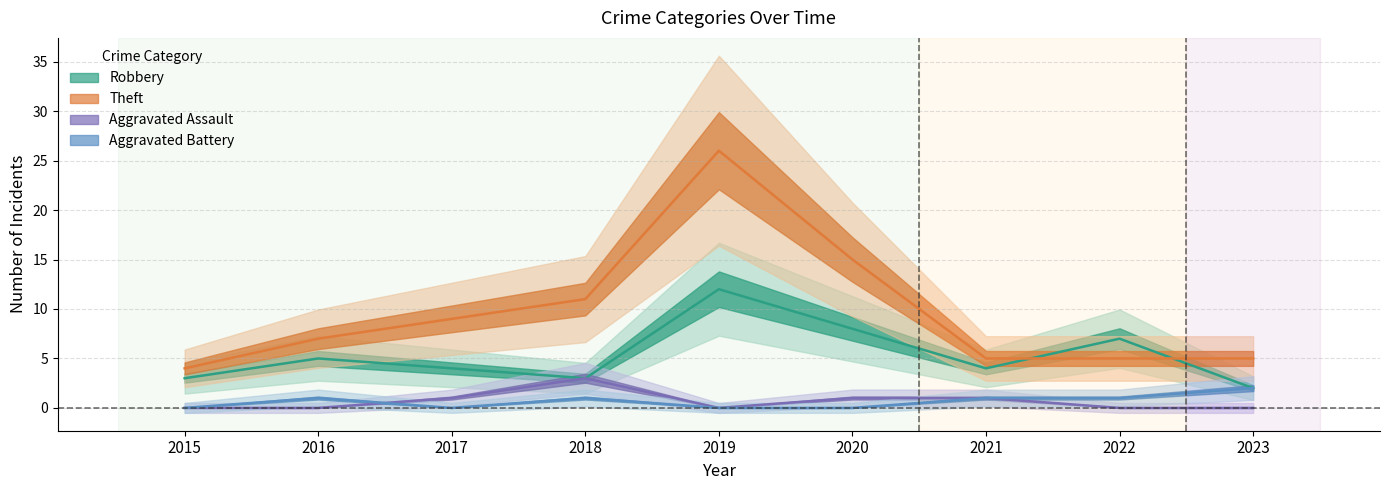

Where is Theft nearest to the value 15?

2020